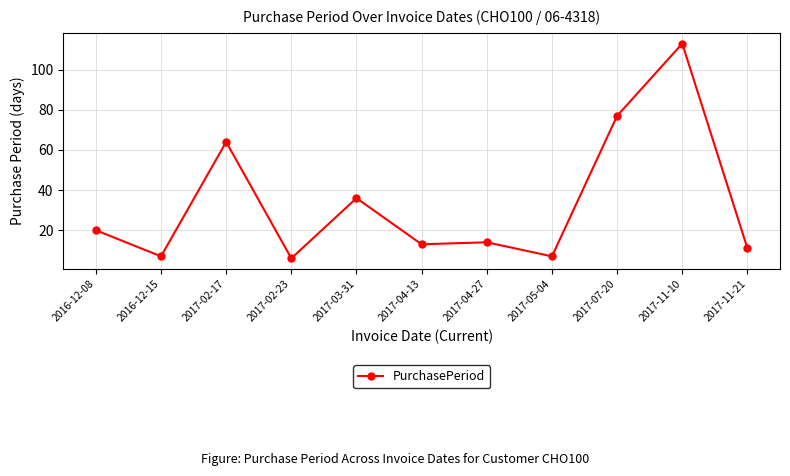

What is the change in value from 2017-05-04 to 2017-11-10?

+106